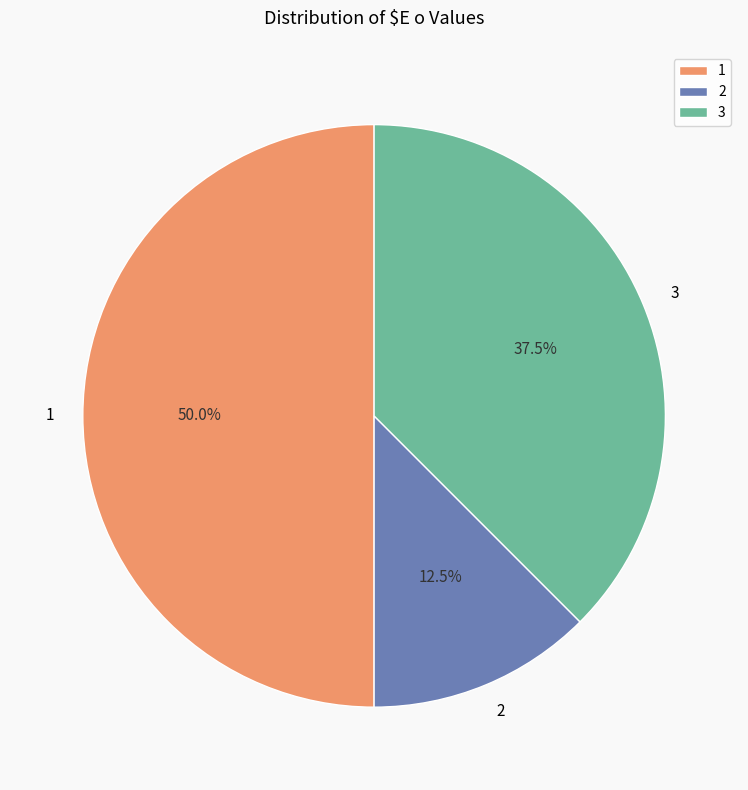

What percentage is the 1 slice, to the nearest percent?

50%